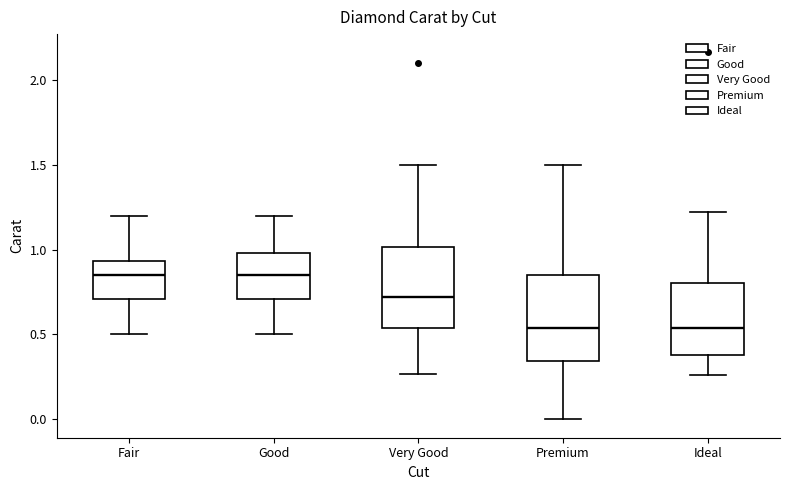

Reading left to right, transcribe this box plot: for each box, give where its median line is, the range the box spans, and where its two whiskers end, as read against the y-axis. The values are not printed on the chart, so give them approximately, as read against the axis.

Fair: median 0.85, box 0.70 to 0.95, whiskers 0.50 to 1.20
Good: median 0.85, box 0.70 to 1.00, whiskers 0.50 to 1.20
Very Good: median 0.70, box 0.55 to 1.00, whiskers 0.25 to 1.50
Premium: median 0.55, box 0.35 to 0.85, whiskers 0.00 to 1.50
Ideal: median 0.55, box 0.40 to 0.80, whiskers 0.25 to 1.20